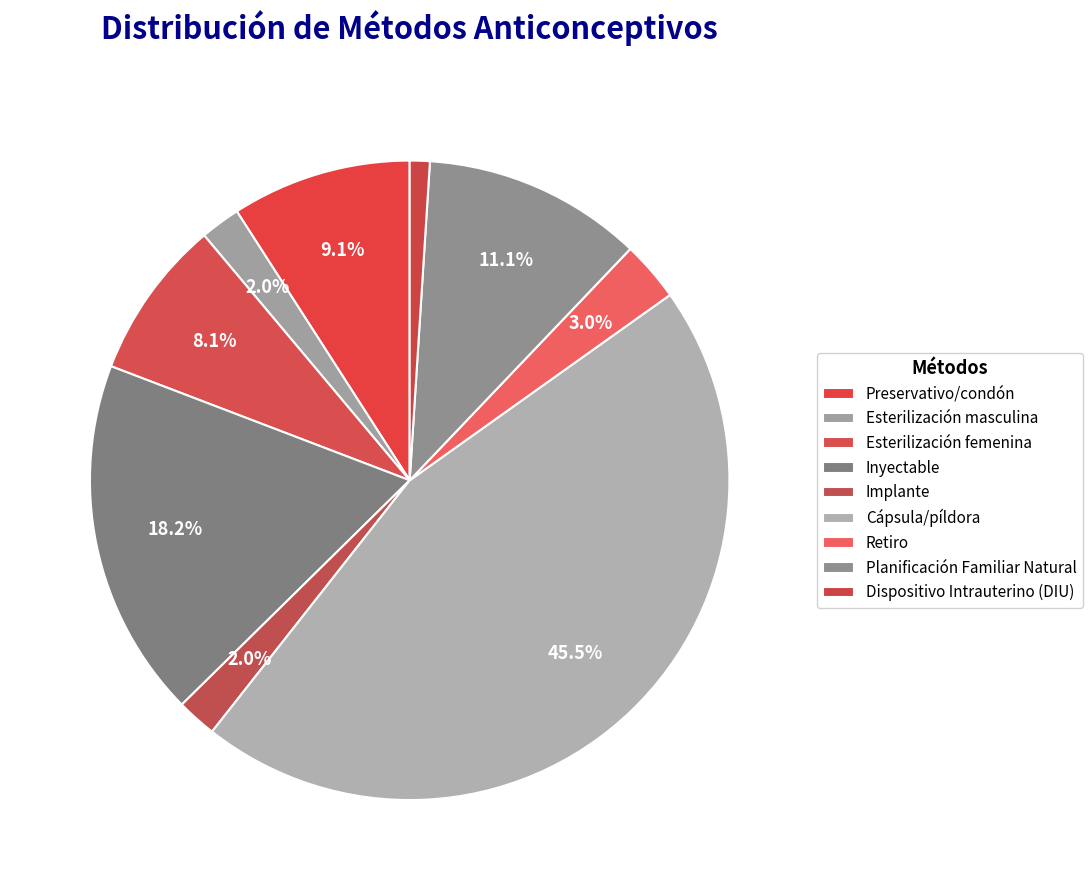

Is Inyectable the majority of the pie?

No